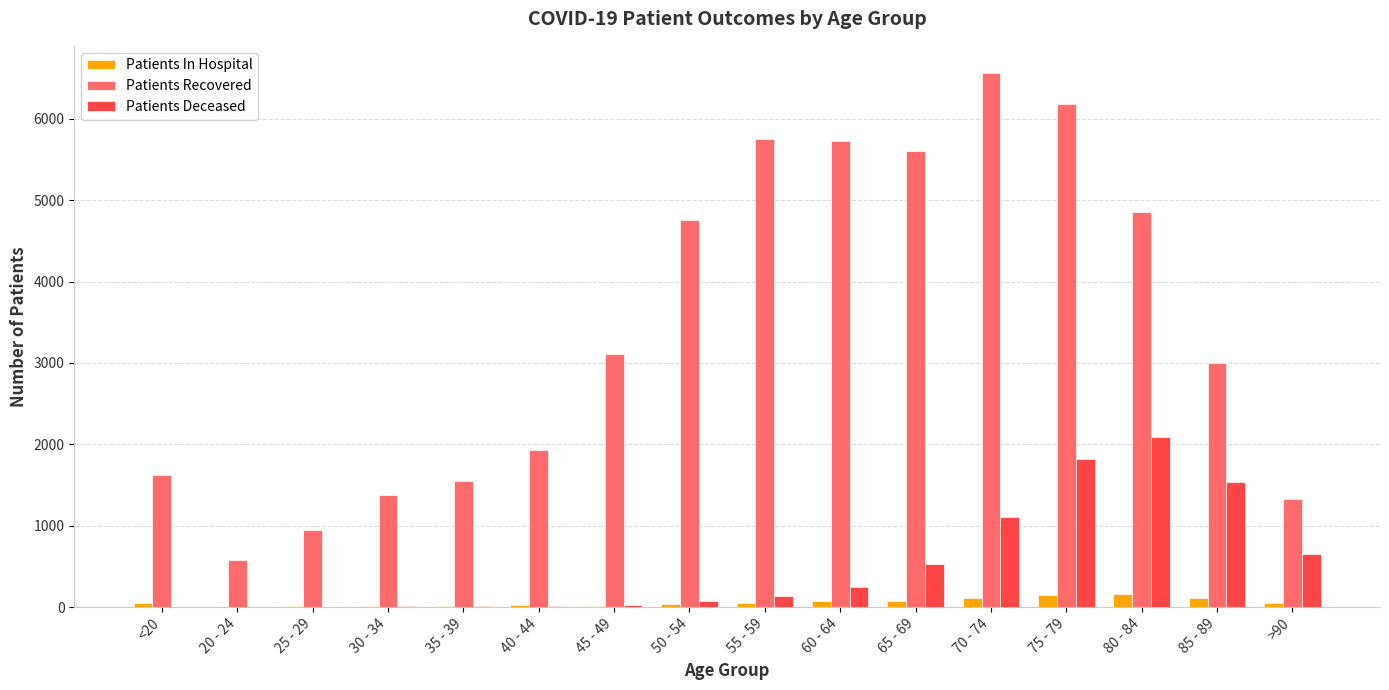

Between <20 and 25 - 29, which series saw the biggest shift?

Patients Recovered